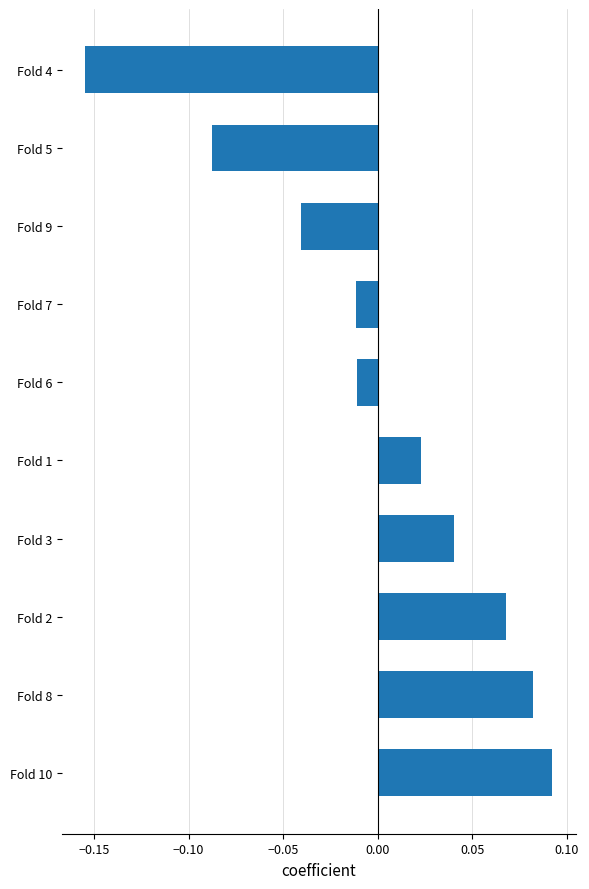

Is it true that the value at Fold 3 is 0.1?

False